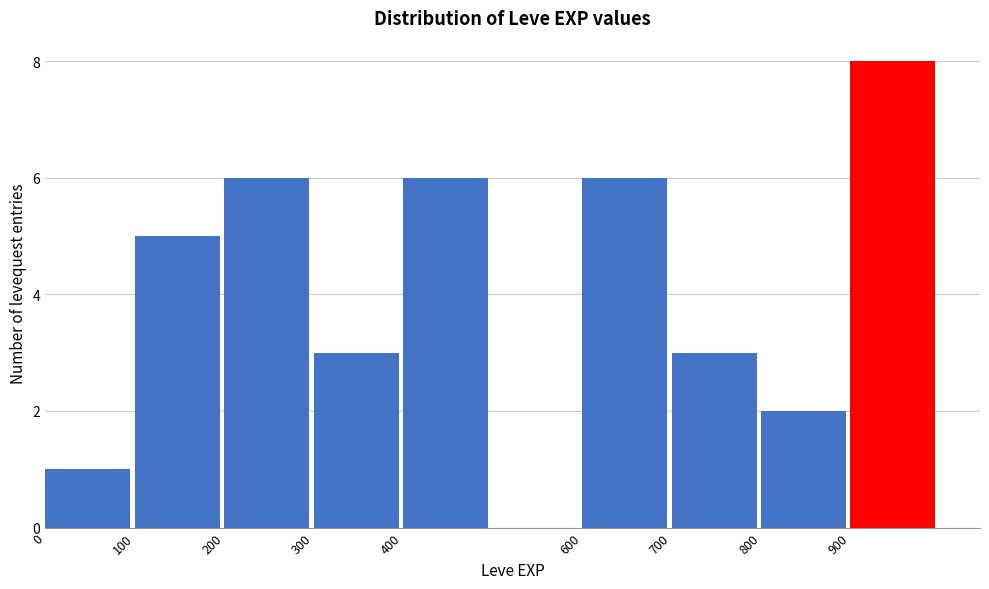

Reading left to right, list every bar in this chart as the range it spans on the x-axis followed by its height. The values are not printed on the chart, so give them approximately, as read against the axis.

0 to 100: 1
100 to 200: 5
200 to 300: 6
300 to 400: 3
400 to 500: 6
500 to 600: 0
600 to 700: 6
700 to 800: 3
800 to 900: 2
900 to 1000: 8